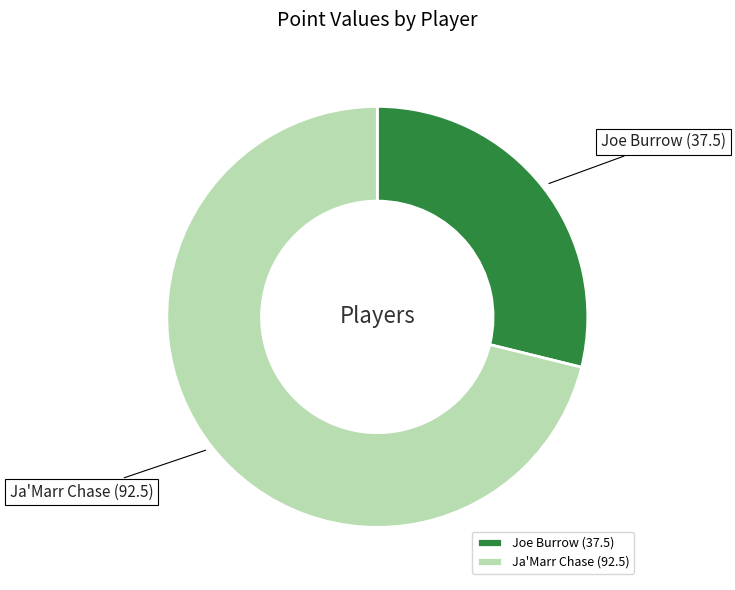

The Joe Burrow slice represents 19% of the pie. True or false?

False